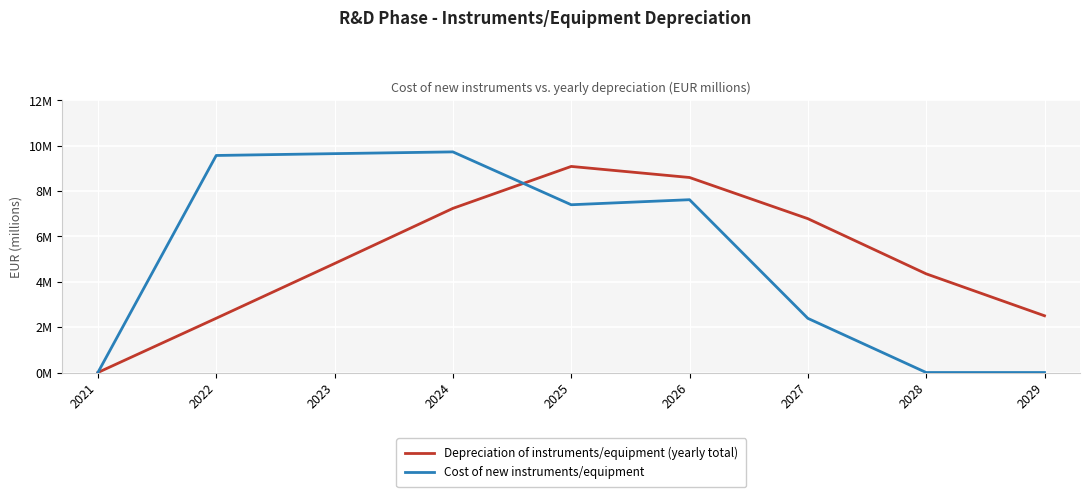

Between 2026 and 2024, which is larger?

2026